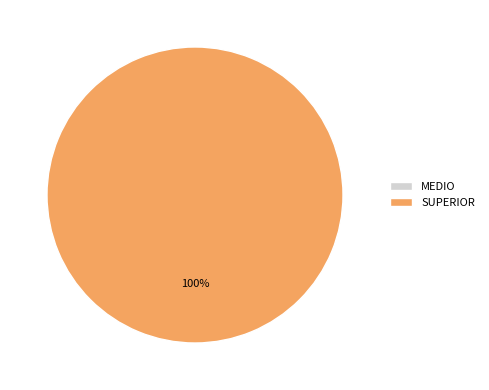

What is the total percentage of SUPERIOR and MEDIO?

100.0%